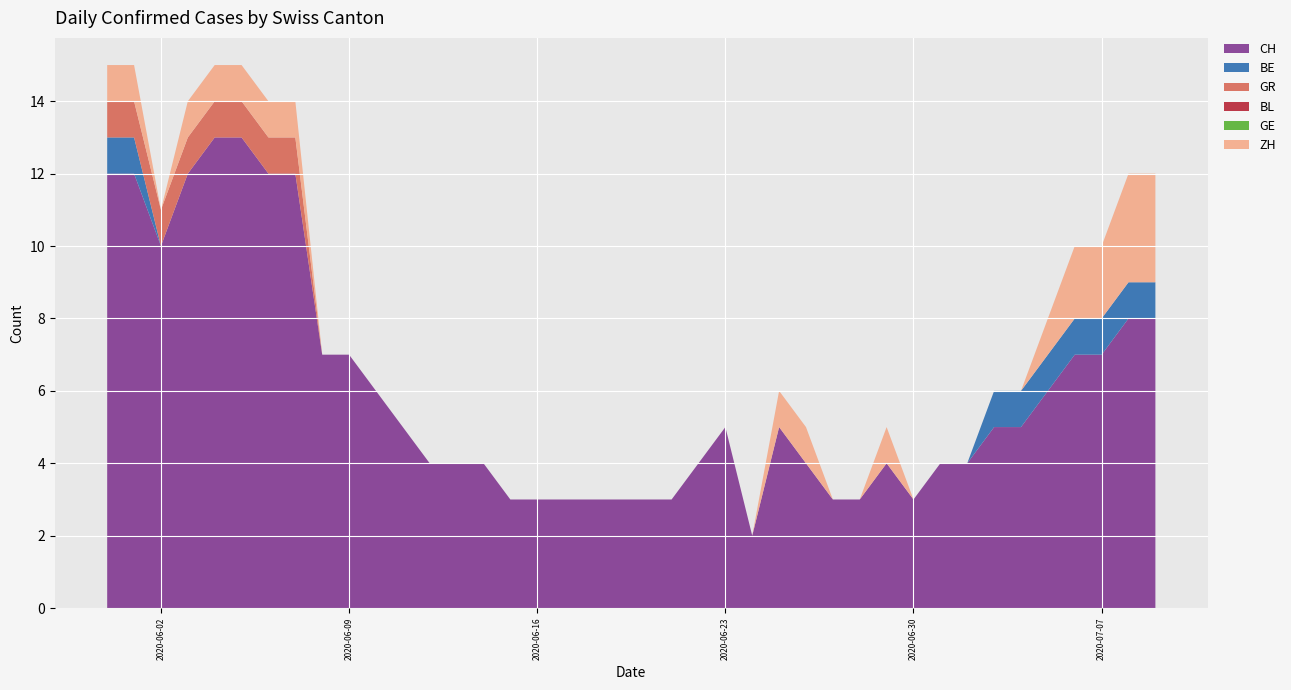

Reading left to right, extract all data points from this chart.

CH: 12	12	10	12	13	13	12	12	7	7	6	5	4	4	4	3	3	3	3	3	3	3	4	5	2	5	4	3	3	4	3	4	4	5	5	6	7	7	8	8
BE: 1	1	0	0	0	0	0	0	0	0	0	0	0	0	0	0	0	0	0	0	0	0	0	0	0	0	0	0	0	0	0	0	0	1	1	1	1	1	1	1
GR: 1	1	1	1	1	1	1	1	0	0	0	0	0	0	0	0	0	0	0	0	0	0	0	0	0	0	0	0	0	0	0	0	0	0	0	0	0	0	0	0
BL: 0	0	0	0	0	0	0	0	0	0	0	0	0	0	0	0	0	0	0	0	0	0	0	0	0	0	0	0	0	0	0	0	0	0	0	0	0	0	0	0
GE: 0	0	0	0	0	0	0	0	0	0	0	0	0	0	0	0	0	0	0	0	0	0	0	0	0	0	0	0	0	0	0	0	0	0	0	0	0	0	0	0
ZH: 1	1	0	1	1	1	1	1	0	0	0	0	0	0	0	0	0	0	0	0	0	0	0	0	0	1	1	0	0	1	0	0	0	0	0	1	2	2	3	3